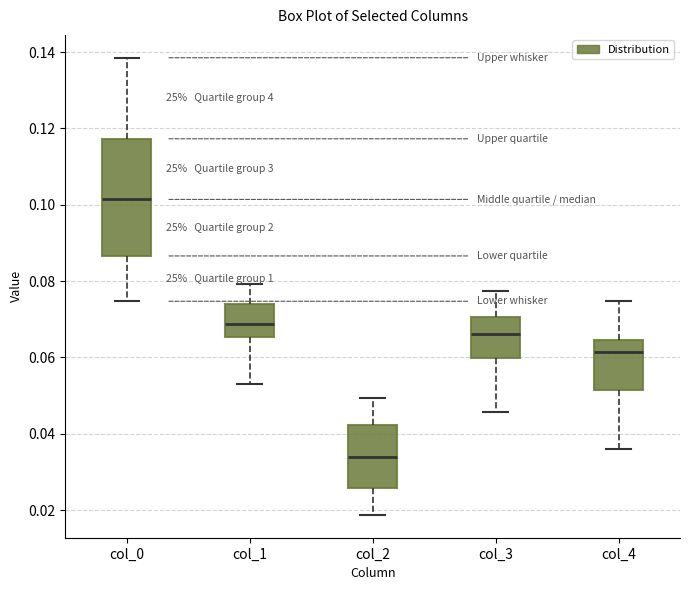

Where does the upper whisker of the box for col_1 end on the y-axis? The values are not printed on the chart, so give them approximately, as read against the axis.

0.080